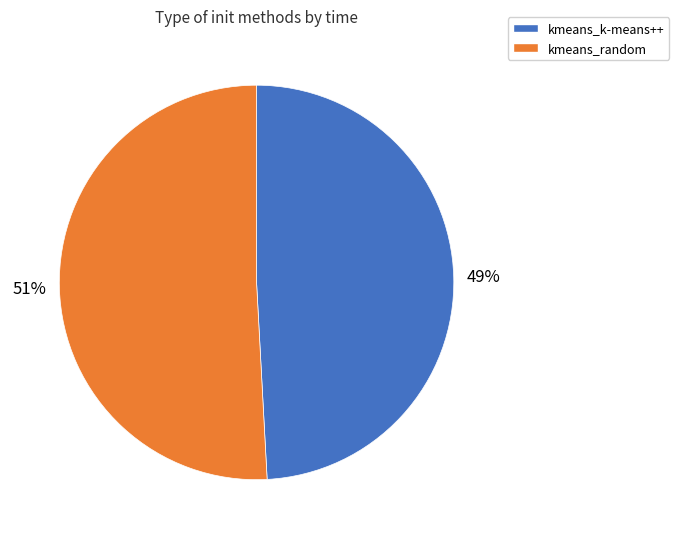

Is there any slice that represents more than half of the pie?

Yes